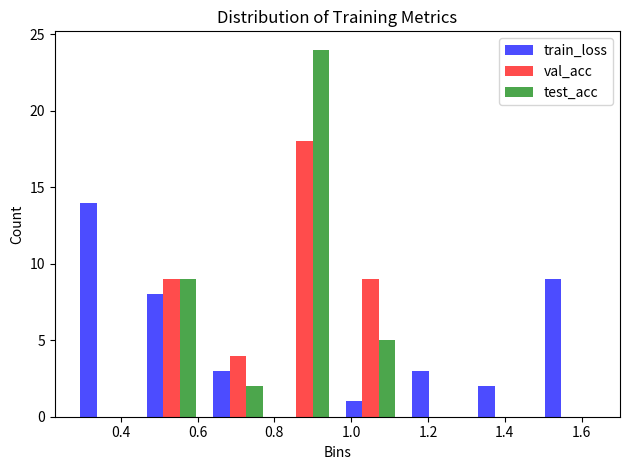

What is the height of the train_loss bar covering 1.48 to 1.66 on the x-axis? Neither the bar edges nor the heights are printed on the chart, so give them approximately, as read against the axes.

9